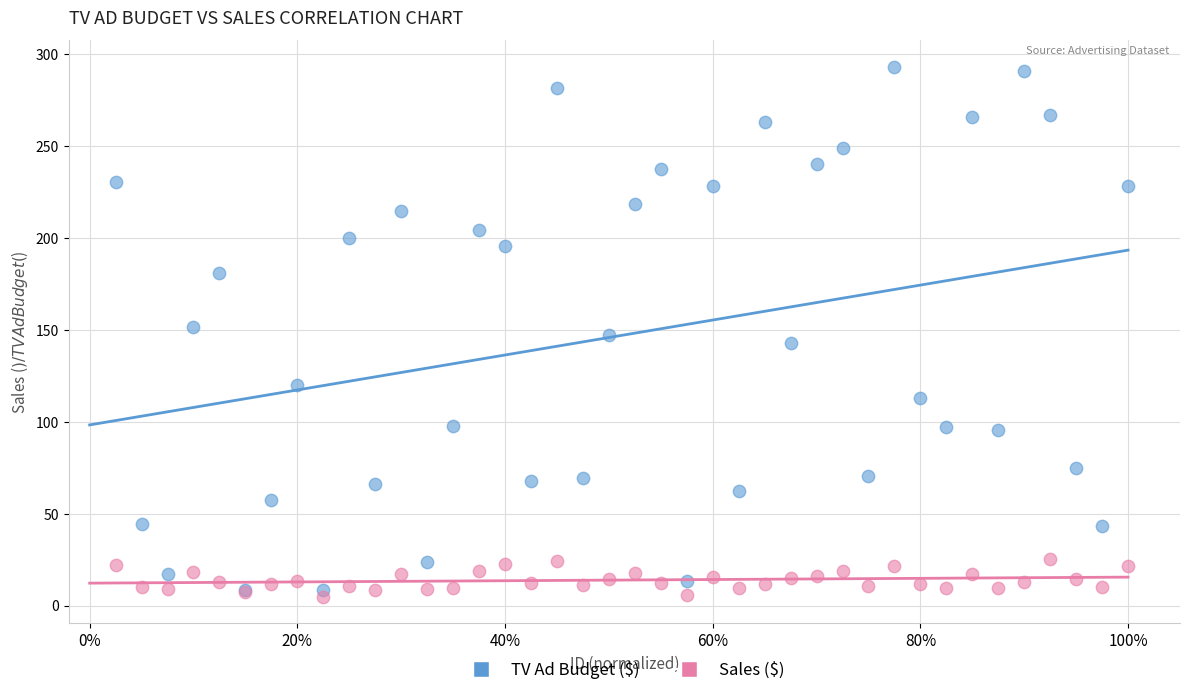

What is the X range (max minus min) for the scatter plot?

1.0